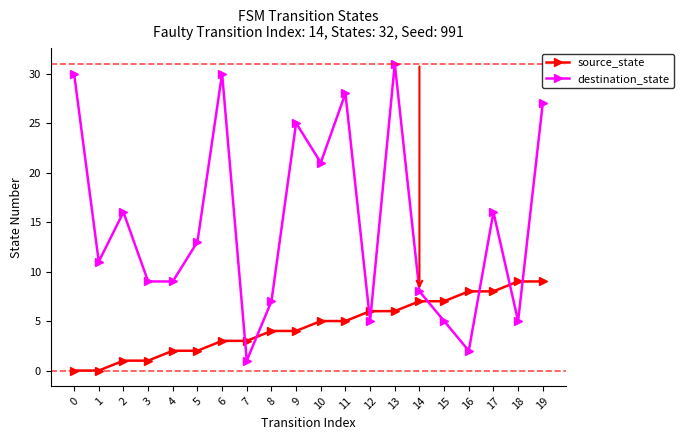

What is the difference between the second highest and second lowest values in the destination_state series?

28